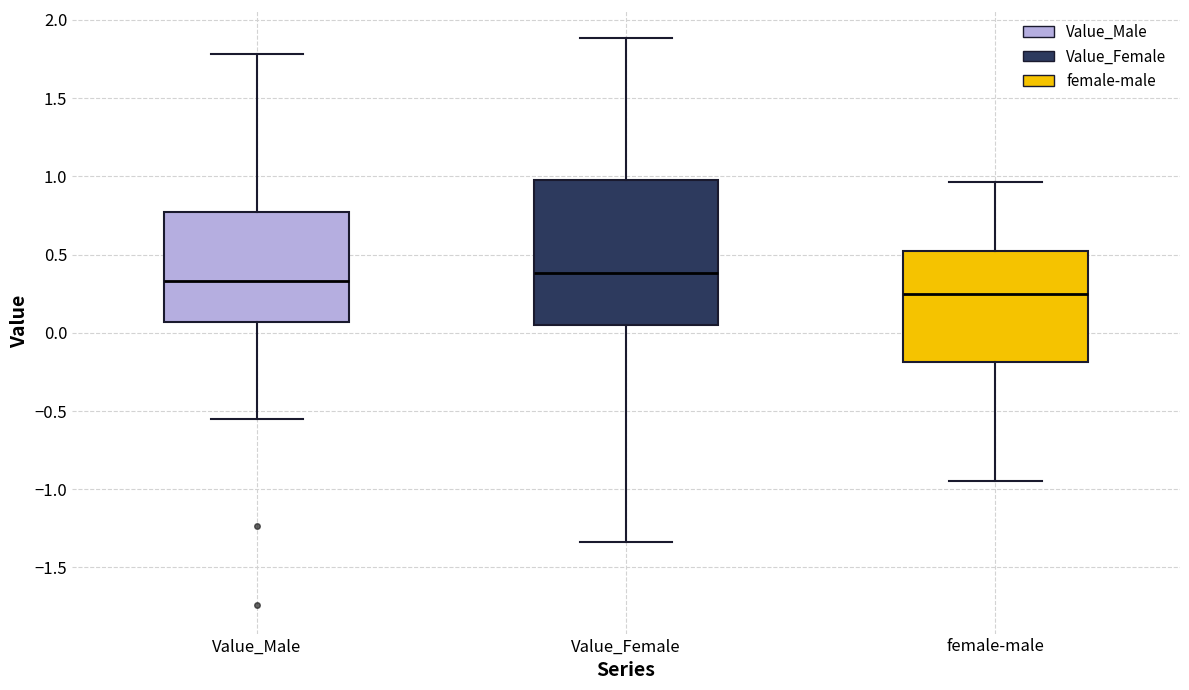

Where is the upper edge of the box for Value_Female on the y-axis? The values are not printed on the chart, so give them approximately, as read against the axis.

1.00